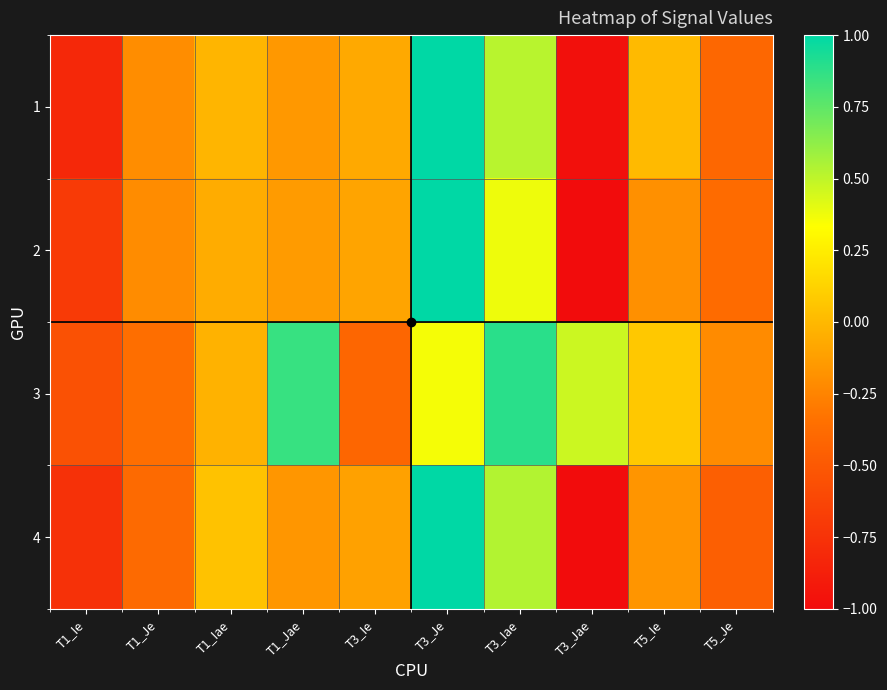

What is the greatest value displayed?

1.0